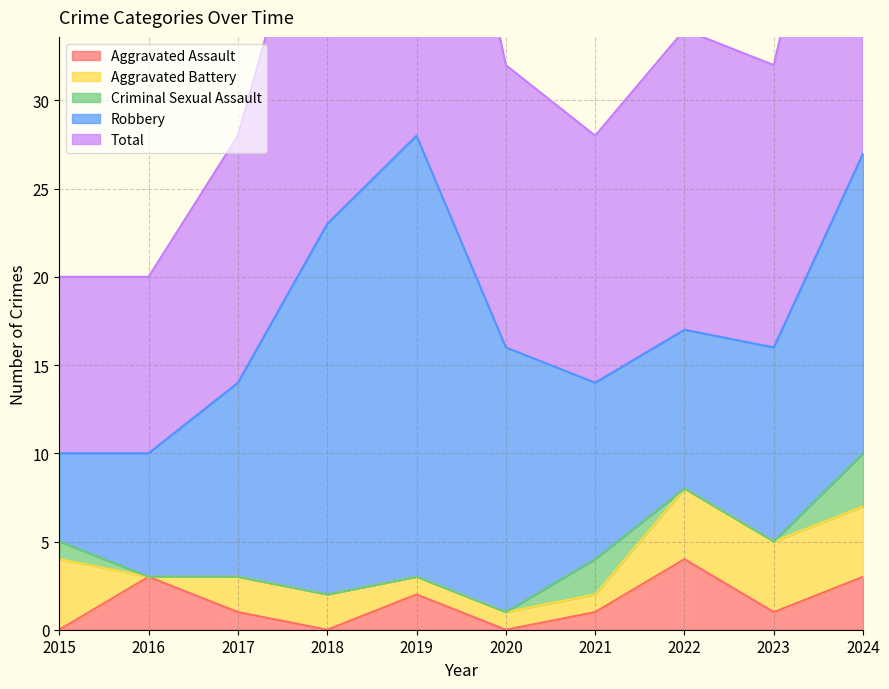

At which category does the chart reach its peak across all series?

2019